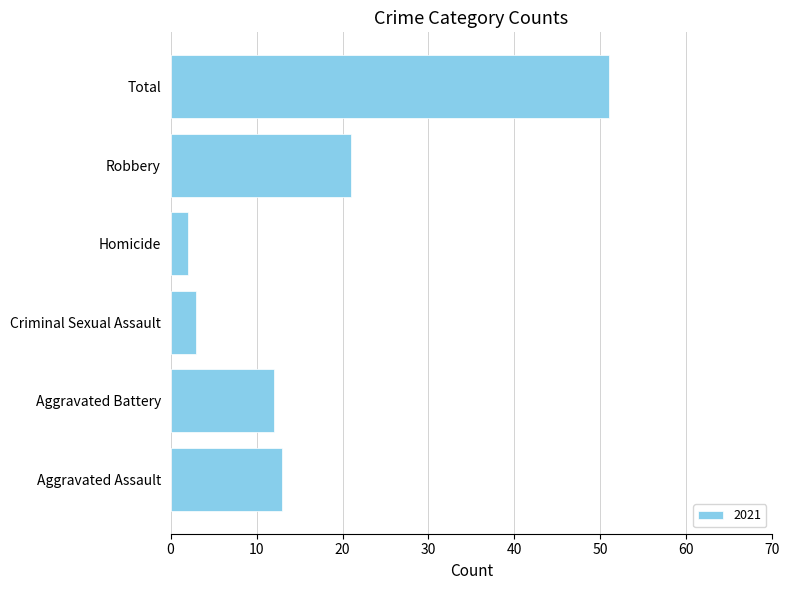

Reading bottom to top, what are all the values shown in this chart?

Aggravated Assault=13	Aggravated Battery=12	Criminal Sexual Assault=3	Homicide=2	Robbery=21	Total=51